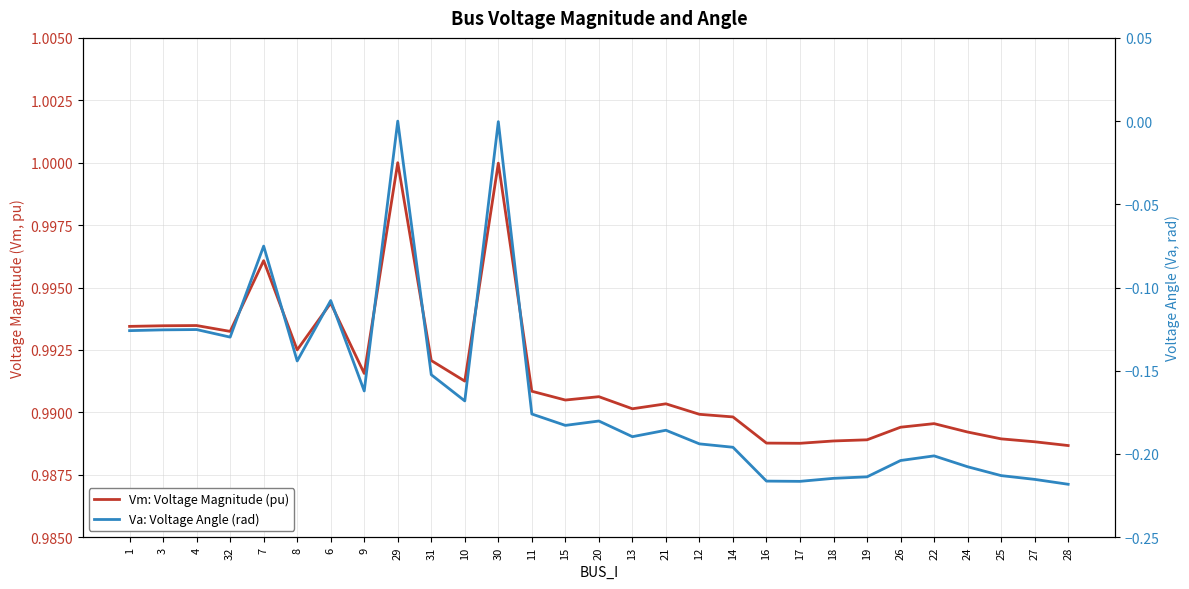

Where is the first local minimum for Va: Voltage Angle (rad)?

32